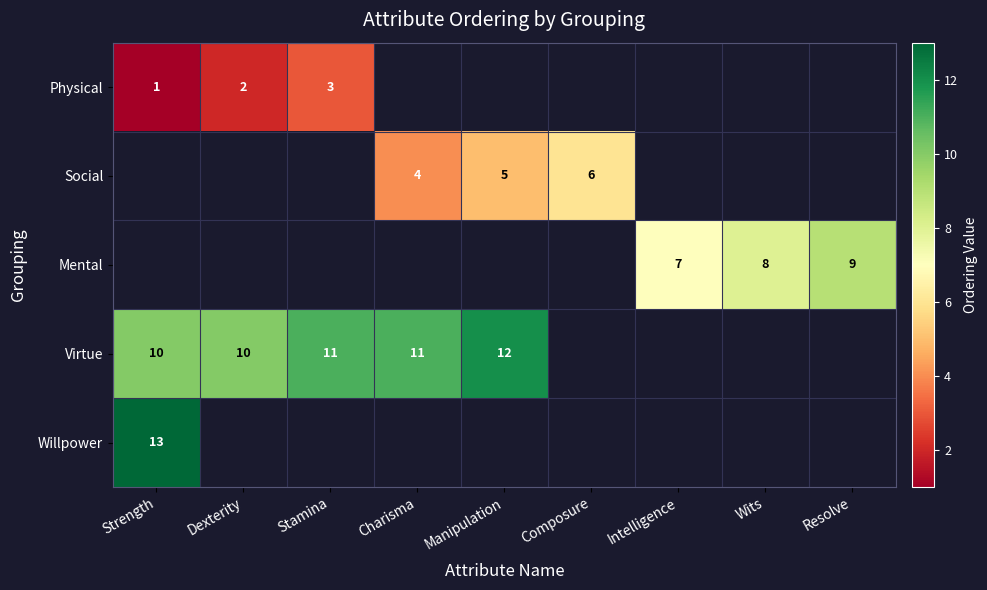

Is it true that Virtue equals 12 at Manipulation?

True